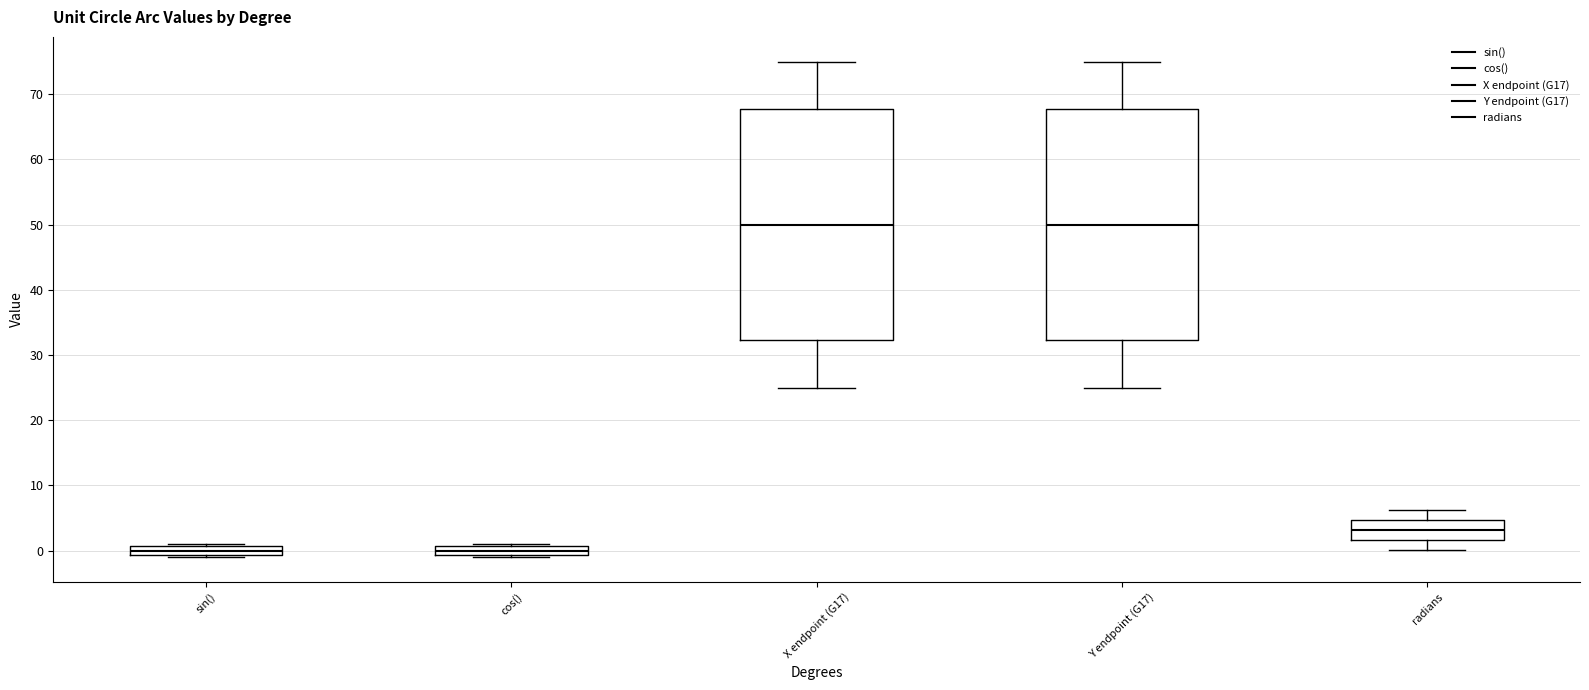

Where is the lower edge of the box for X endpoint (G17) on the y-axis? The values are not printed on the chart, so give them approximately, as read against the axis.

32